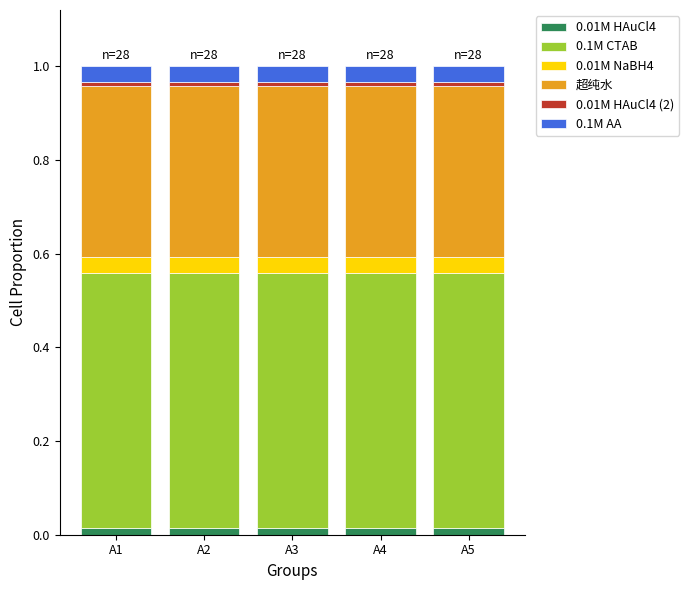

Is it true that 0.01M HAuCl4 equals 0.0 at A4?

True